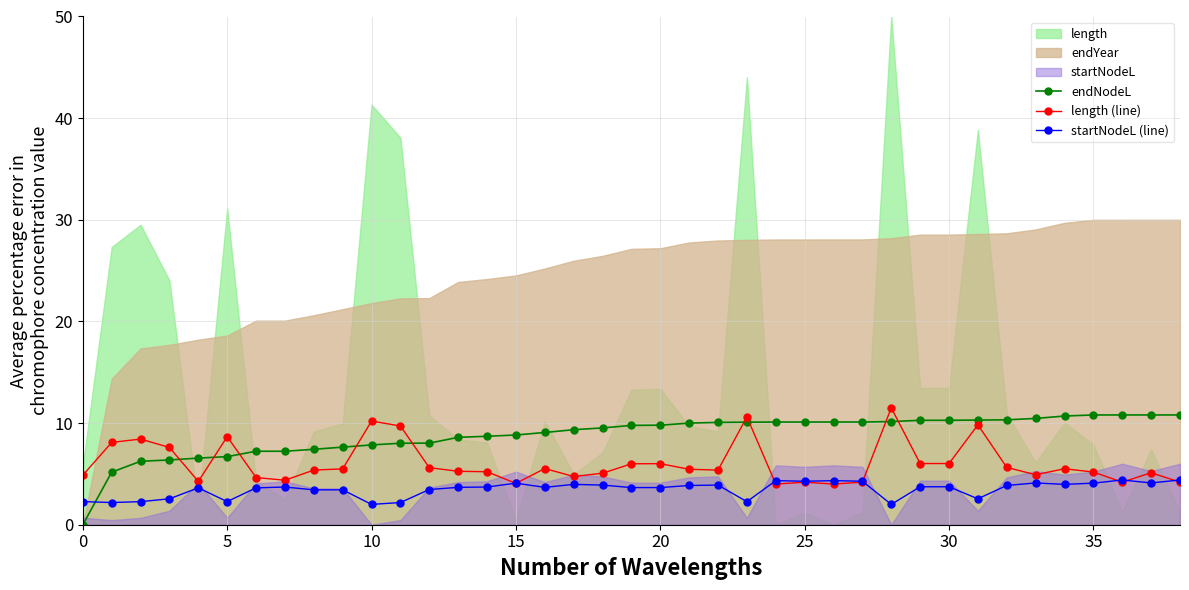

What is the total value across all series at 16?

18.3